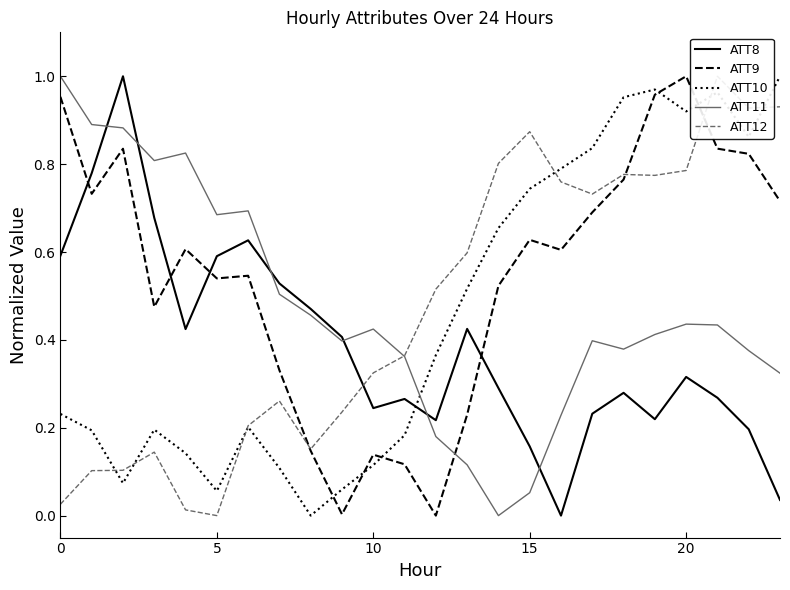

Which category has the lowest value in the ATT8 series?

16